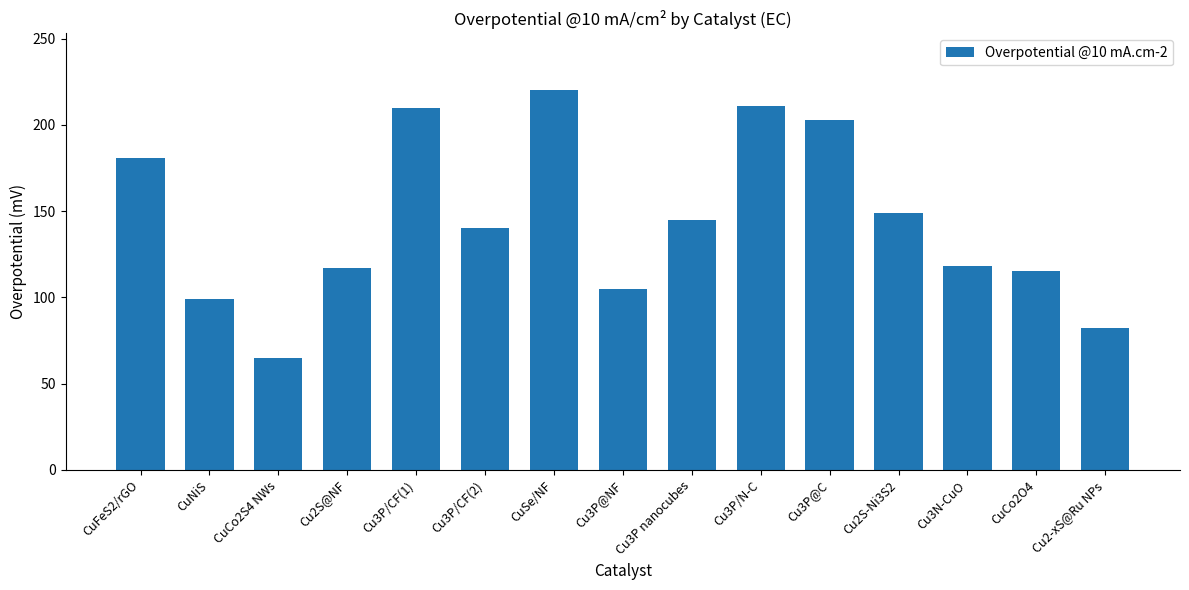

What is the minimum value shown in the chart?

65.0